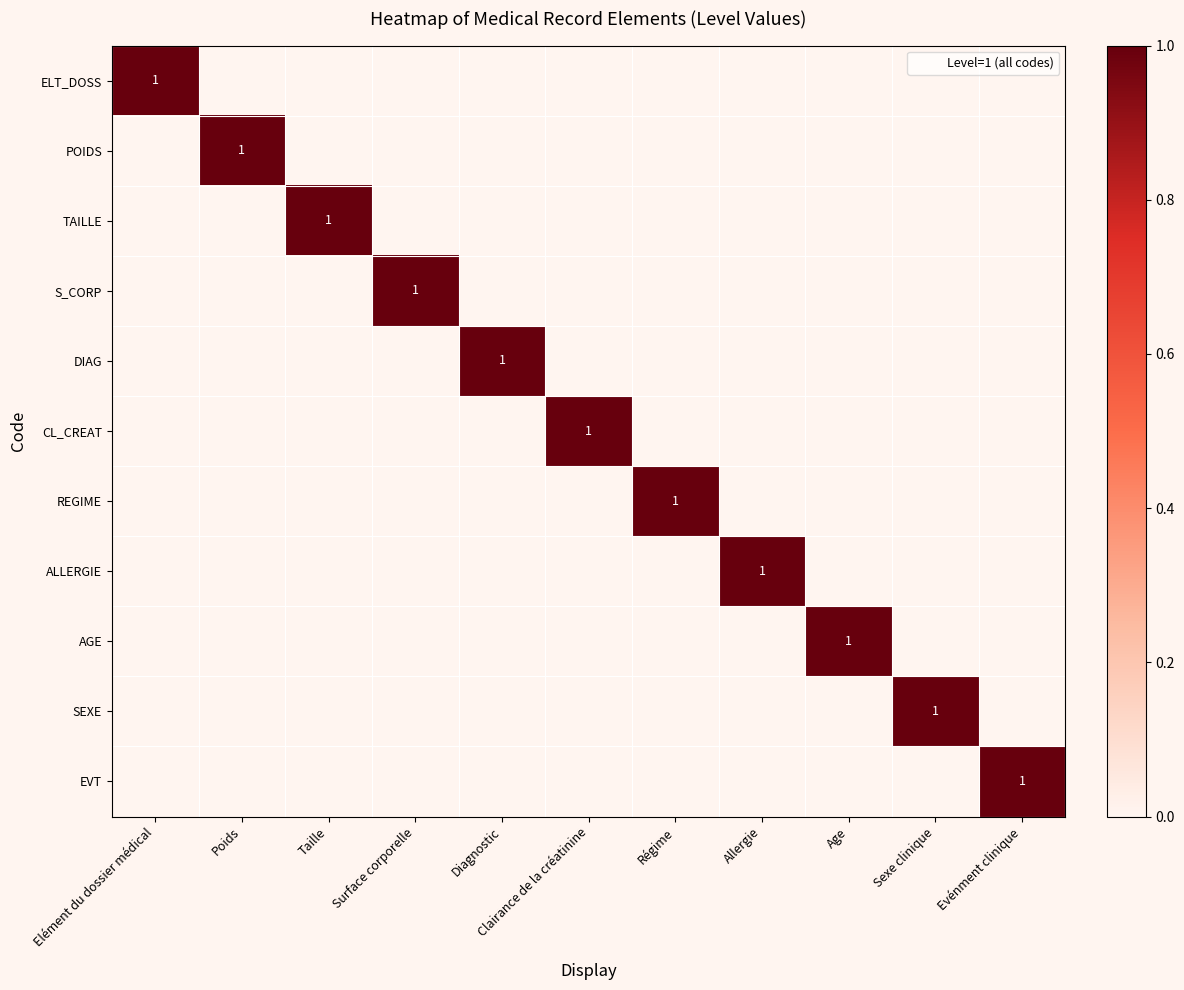

Which series has the largest total across all categories?

ELT_DOSS